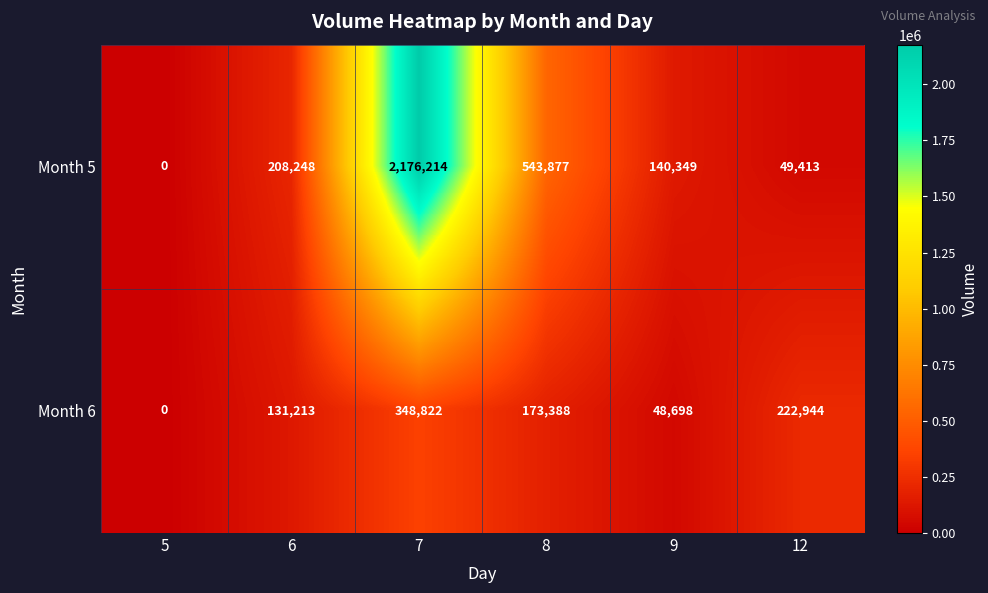

At which category does the chart reach its peak across all series?

7